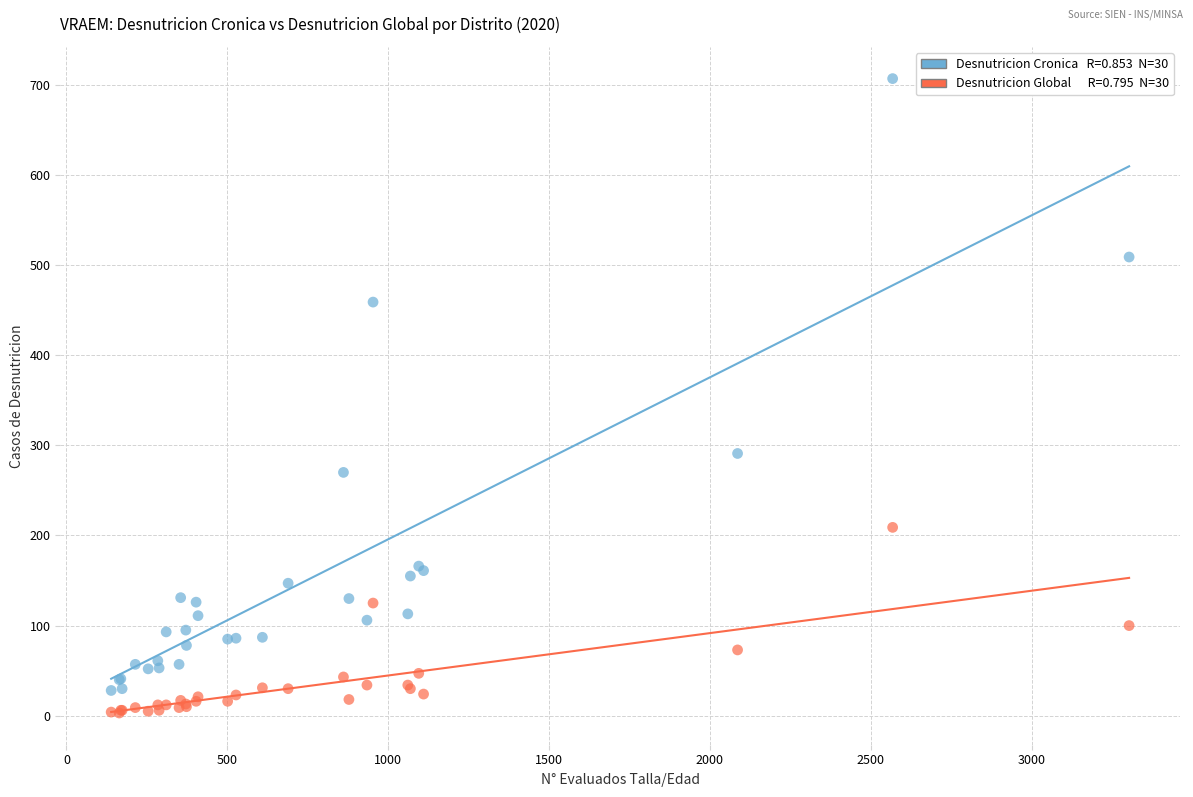

Across all series, what Y value is closest to 355?

291